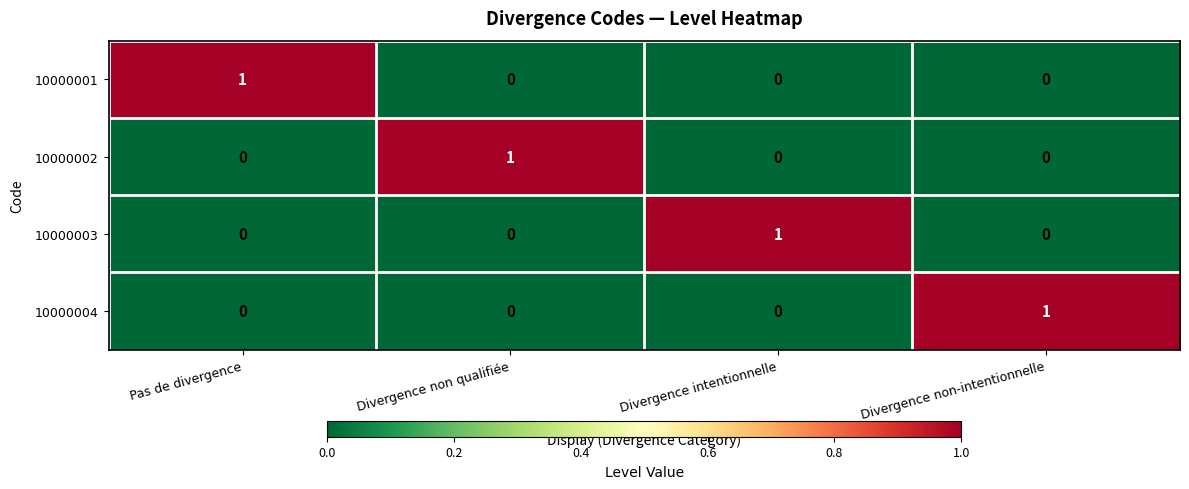

At how many categories does at least one series exceed 0?

4